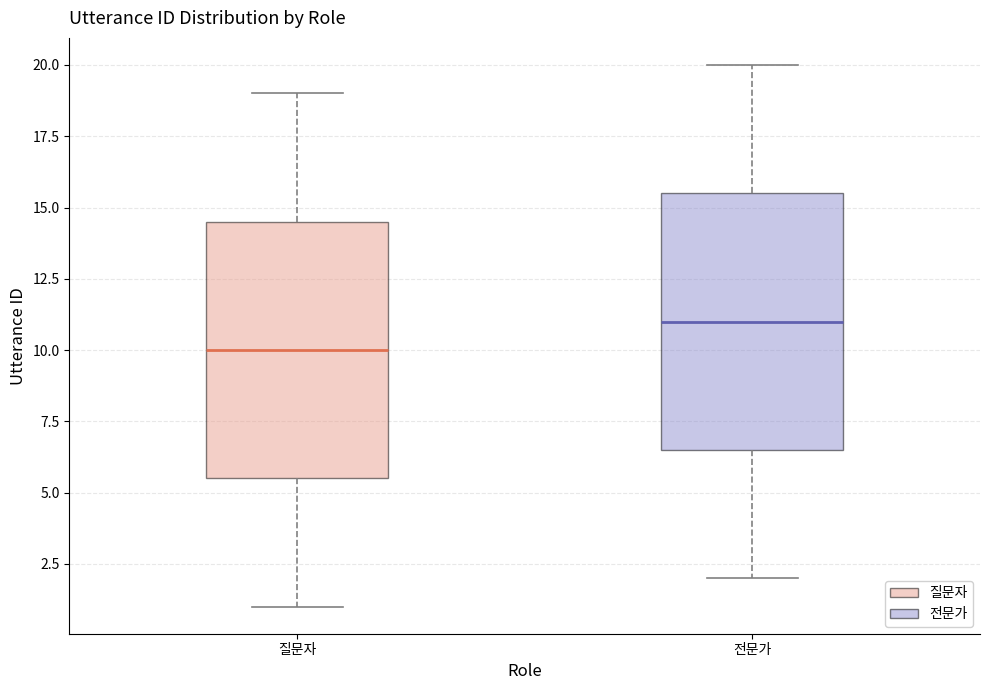

Reading left to right, read every box against the y-axis: the position of its median line, the range the box covers, and the ends of its whiskers. The values are not printed on the chart, so give them approximately, as read against the axis.

질문자: median 10.0, box 5.5 to 14.5, whiskers 1.0 to 19.0
전문가: median 11.0, box 6.5 to 15.5, whiskers 2.0 to 20.0